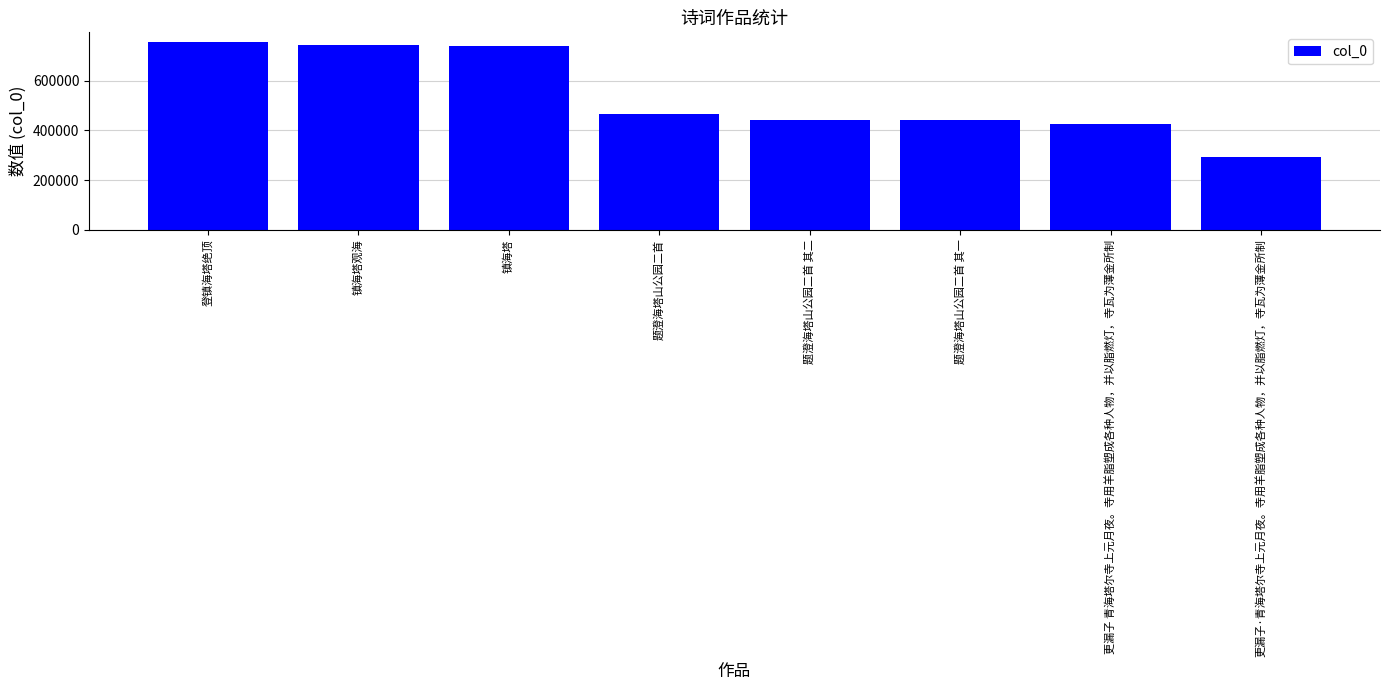

What position from the left is 题澄海塔山公园二首?

4